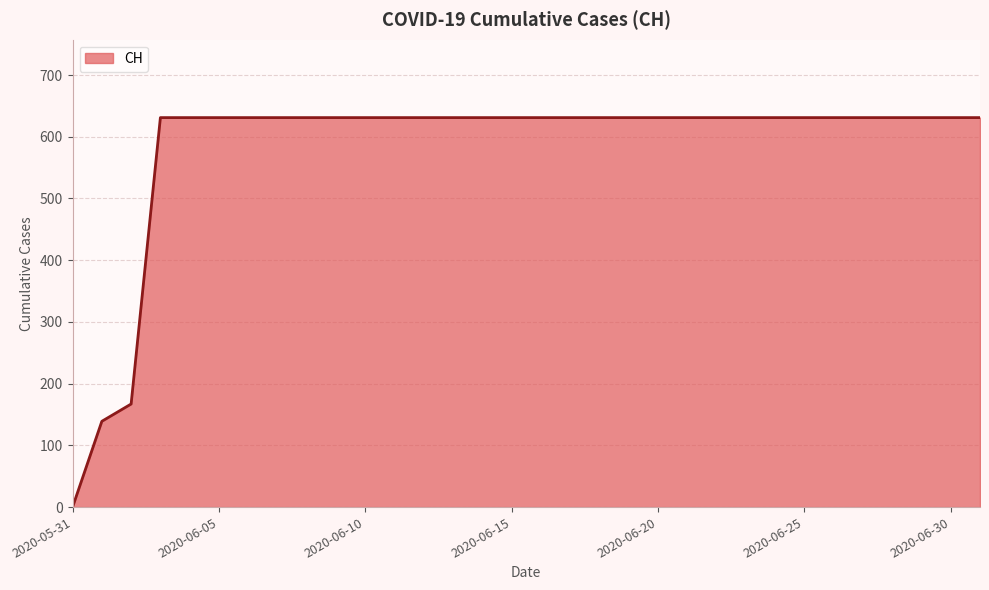

How many lines are shown in the chart?

1